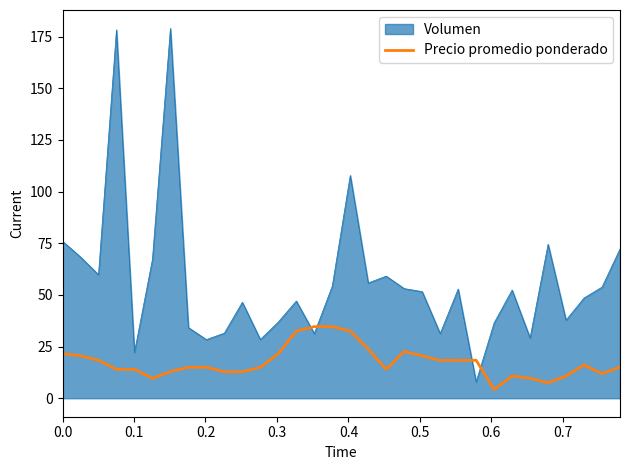

Rank the series by their average value, from highest to lowest.

Volumen, Precio promedio ponderado